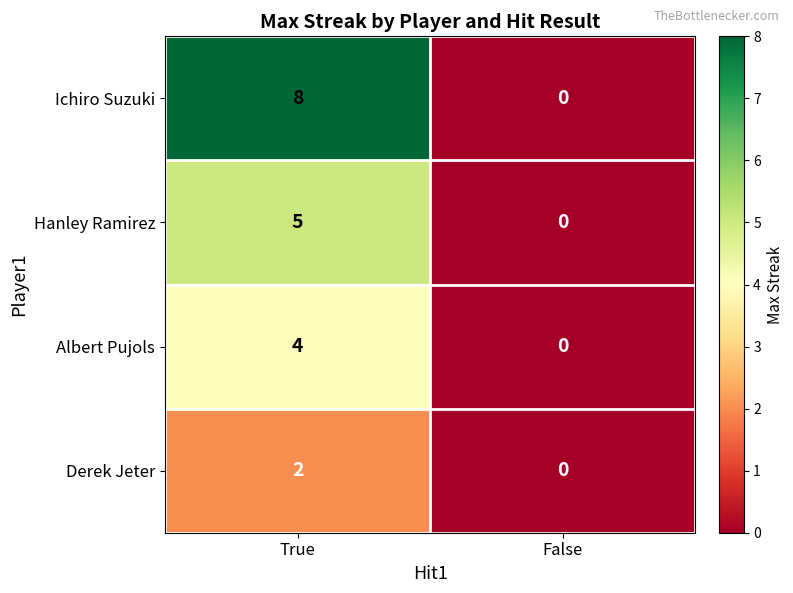

The value of Albert Pujols at True is 2. True or false?

False